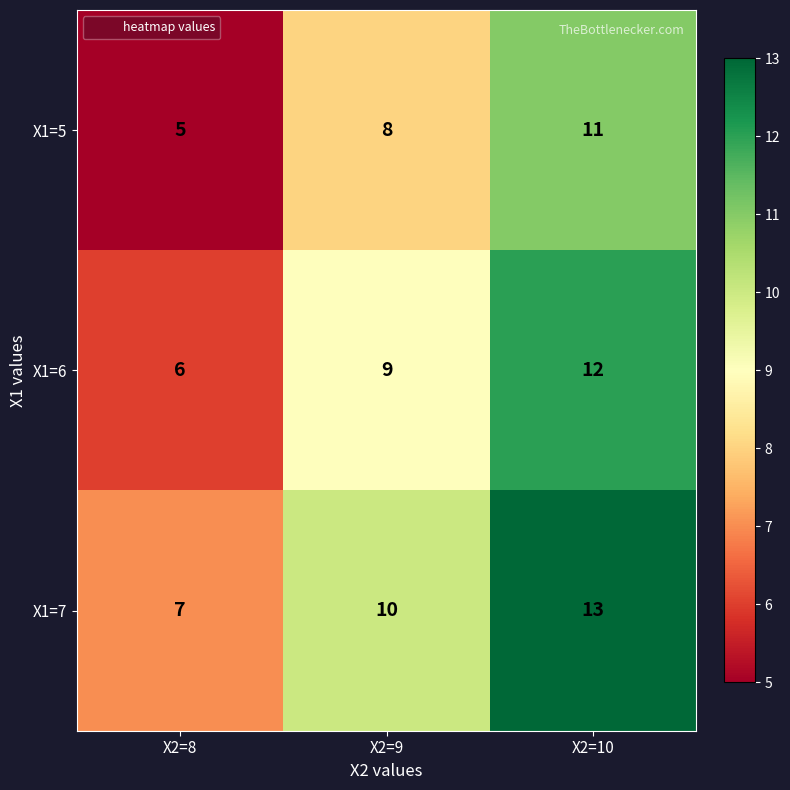

Reading left to right, what are all the values shown in this chart?

X1=5: 5	8	11
X1=6: 6	9	12
X1=7: 7	10	13